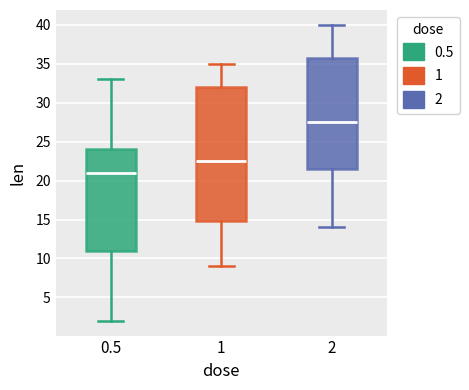

Which box's median line is the highest?

2